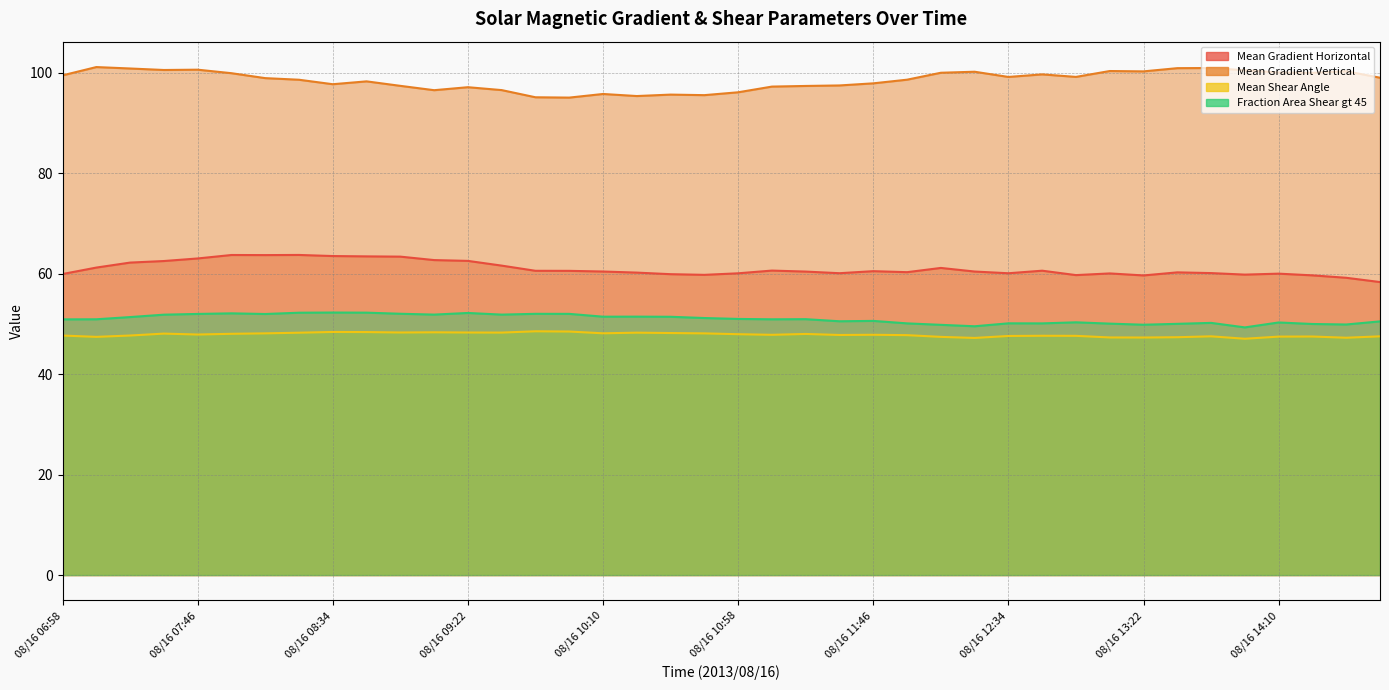

What is the label of the 14th point from the right?

08/16 12:10